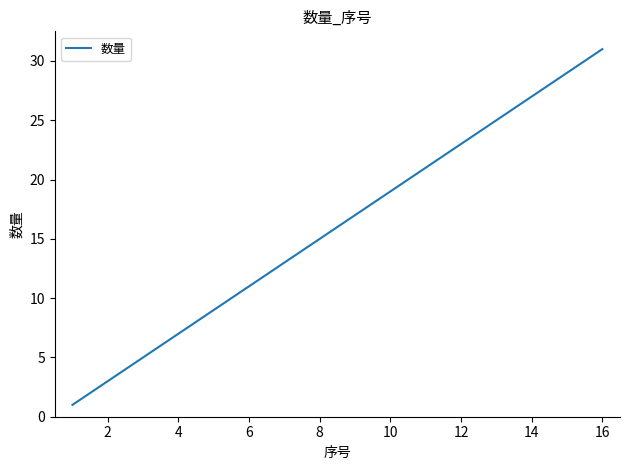

What is the maximum value shown in the chart?

31